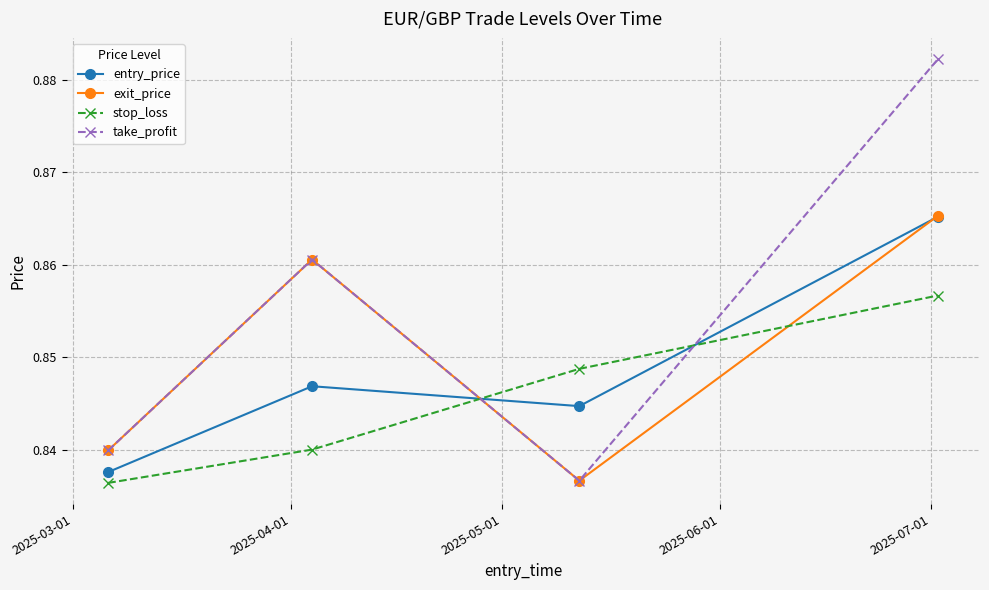

Which series has the largest total across all categories?

take_profit